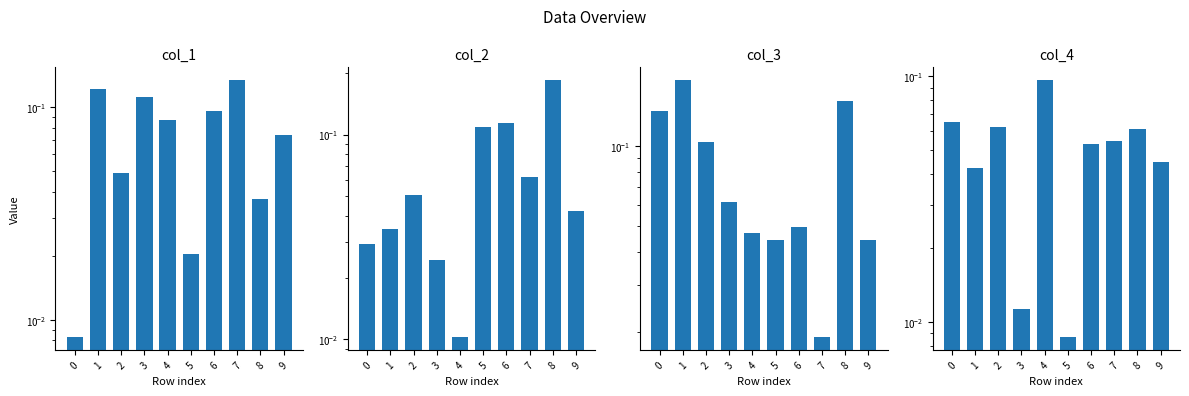

Which series has the largest total across all categories?

col_3